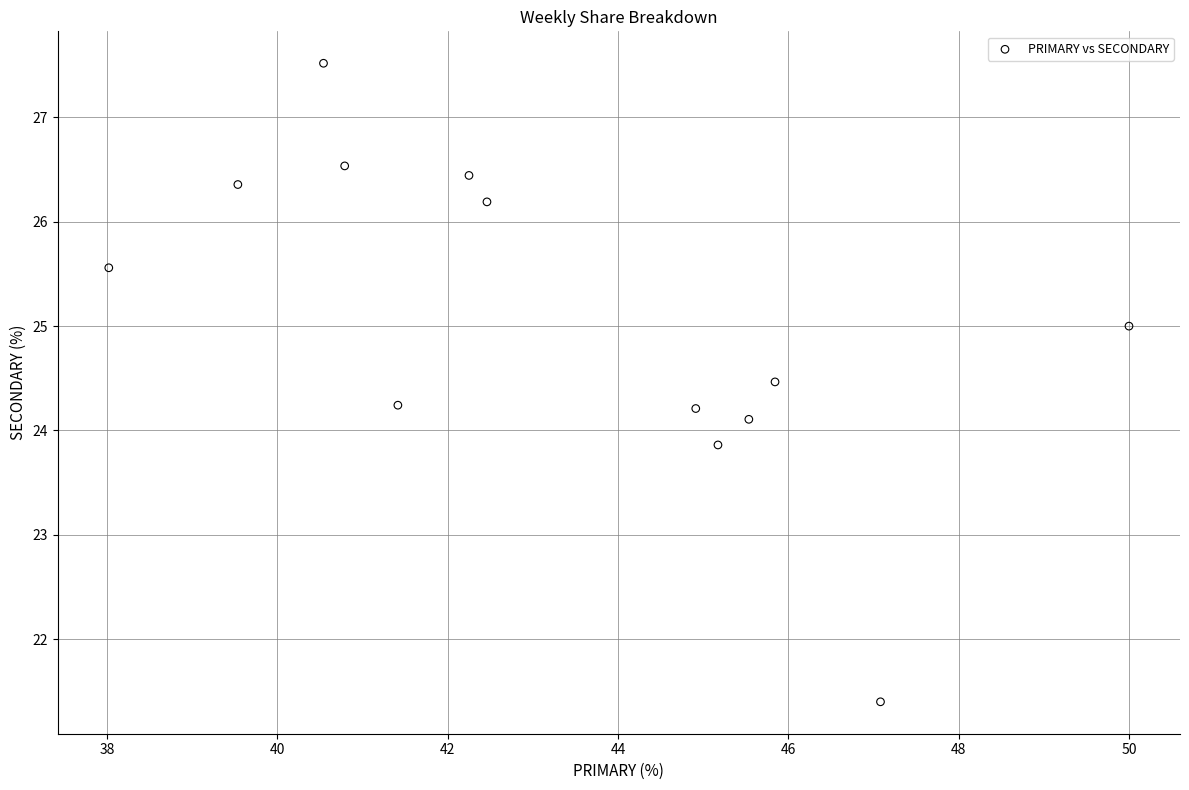

What is the range of X values (max minus min)?

12.0